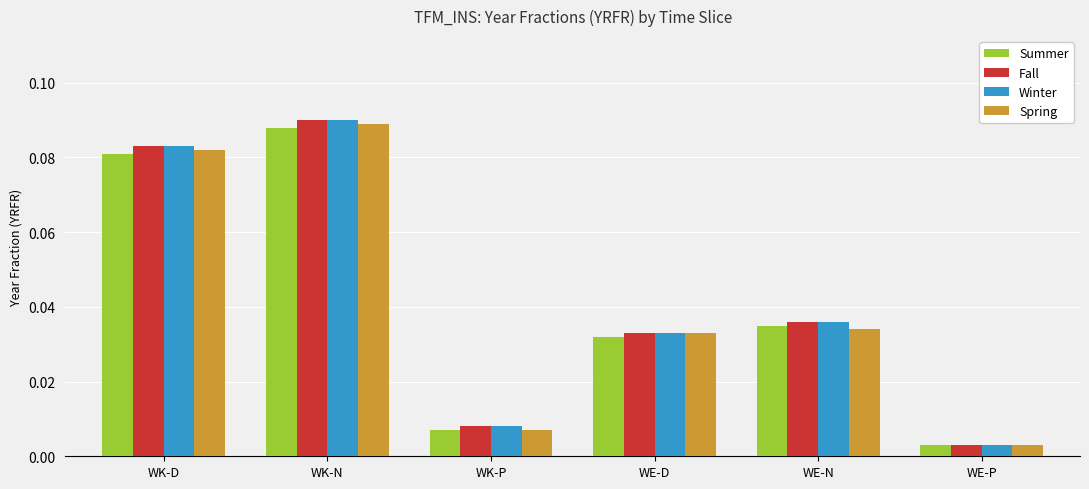

What is the total value across all series at WK-N?

0.4